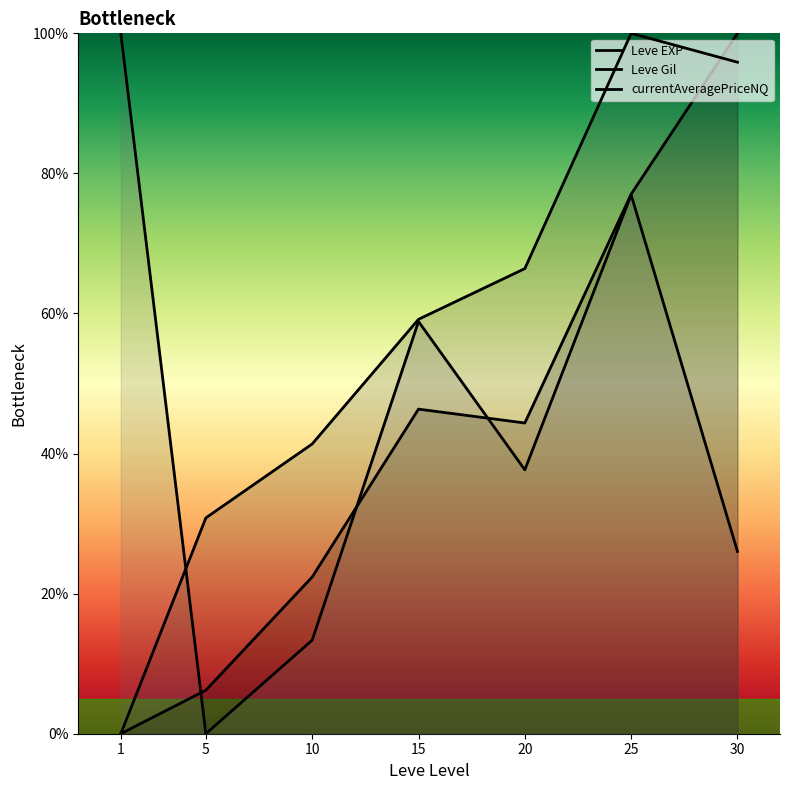

What is the approximate value of Leve Gil at 20?

66.4